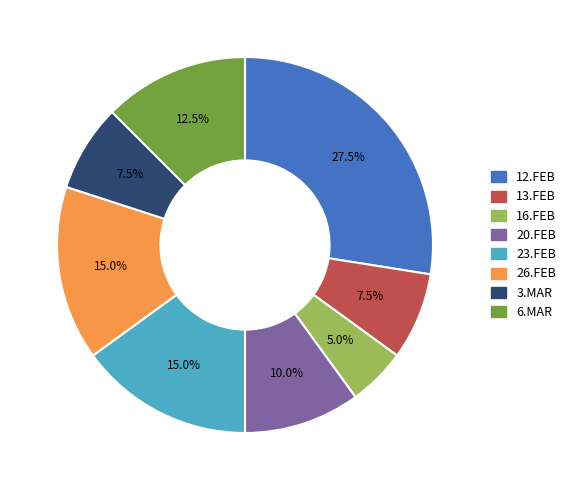

Does 3.MAR represent more than half of the total?

No